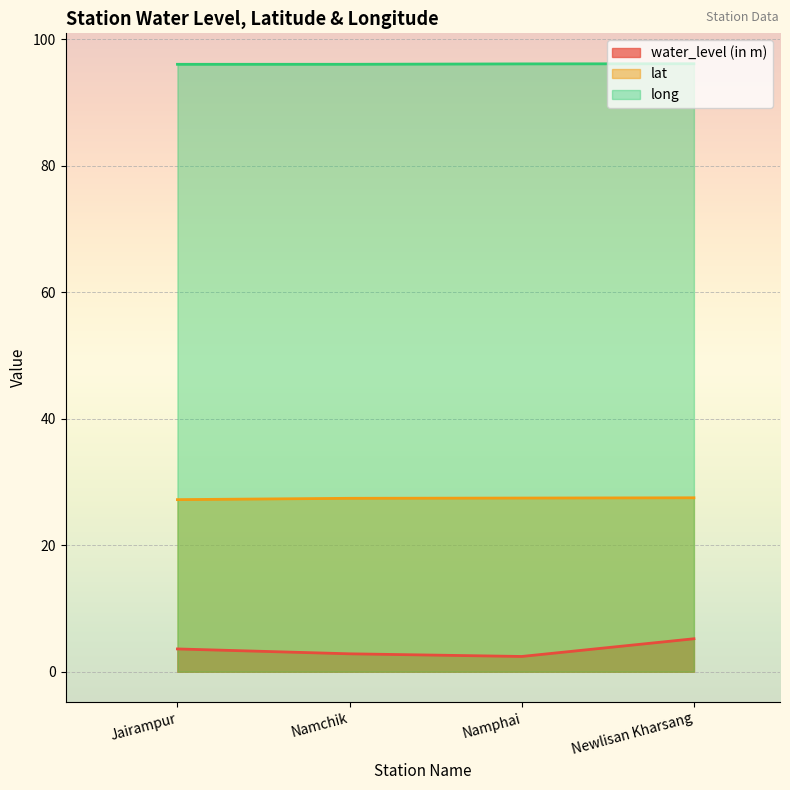

True or false: water_level (in m) and long cross at least once.

False